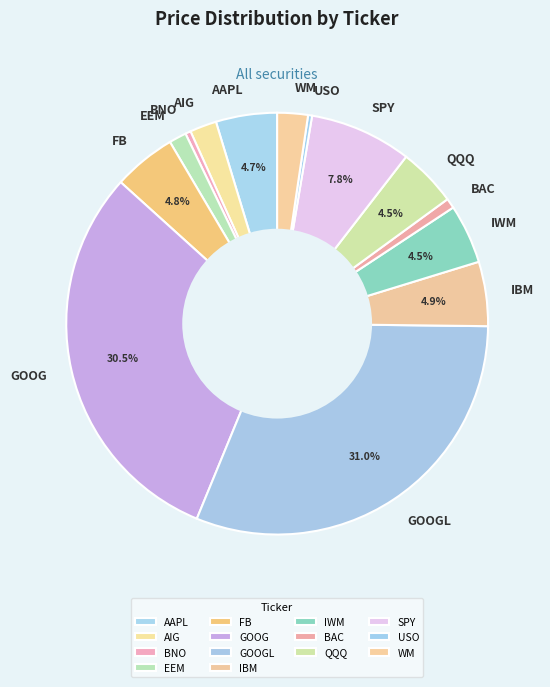

Is the sum of BAC and WM greater than half?

No